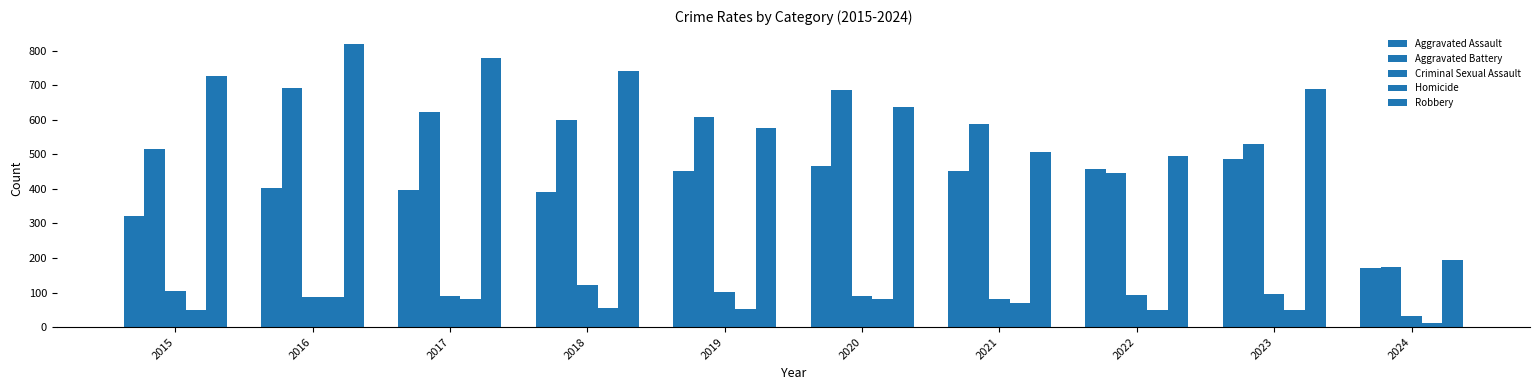

Which has a higher value, 2017 or 2020?

2020